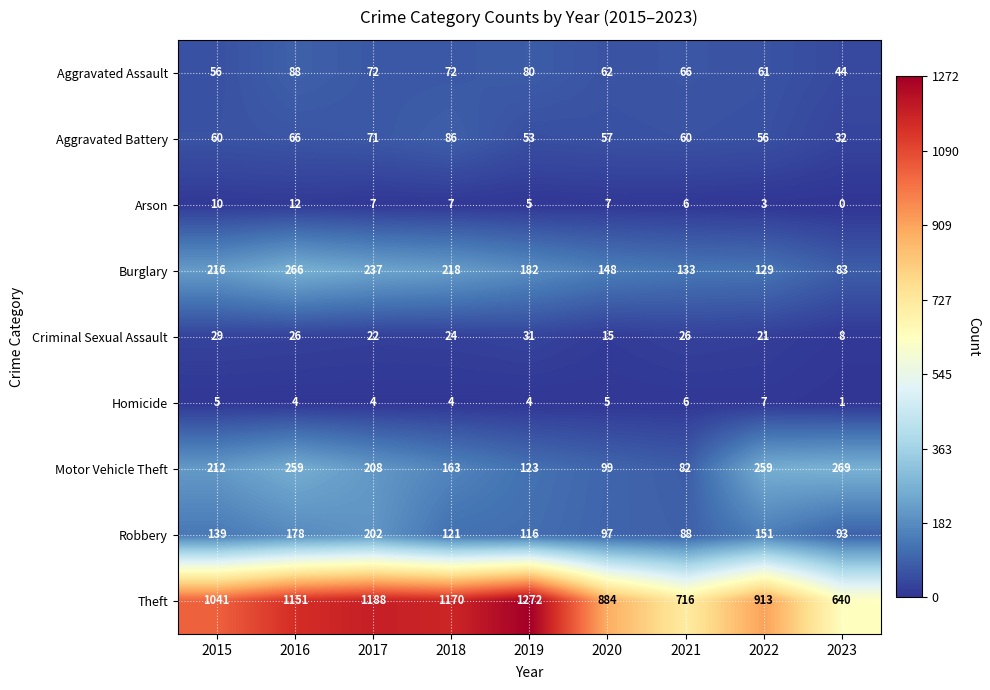

What is the minimum value for Aggravated Battery?

32